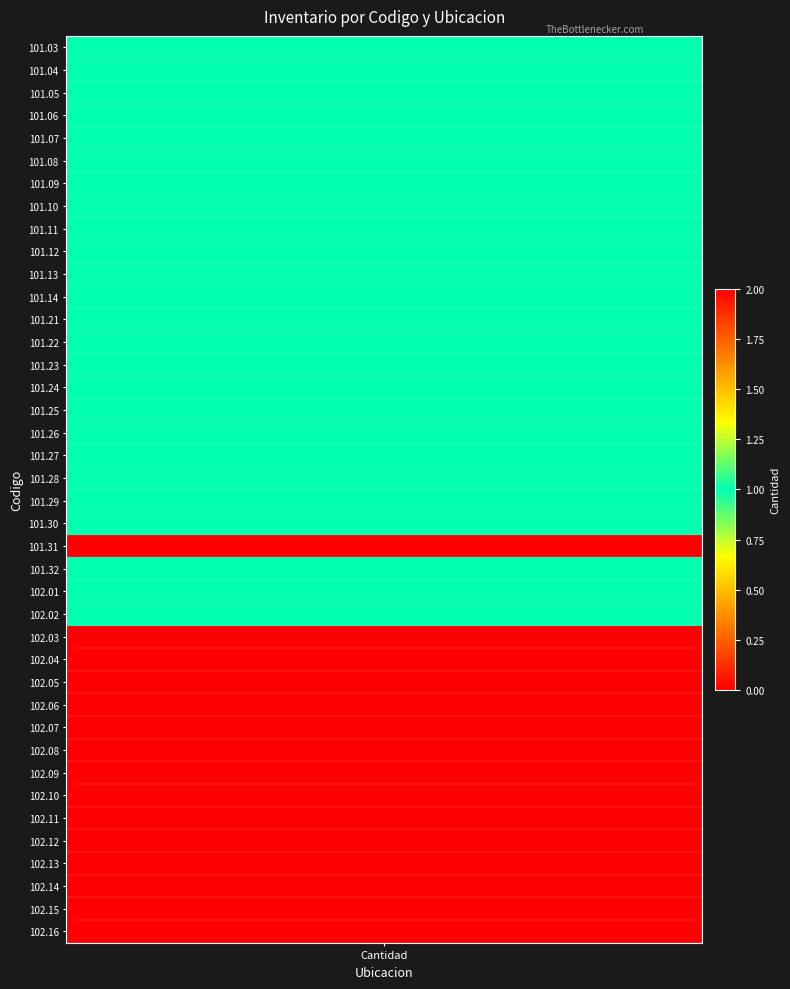

What is the difference between the second highest and second lowest values?

1